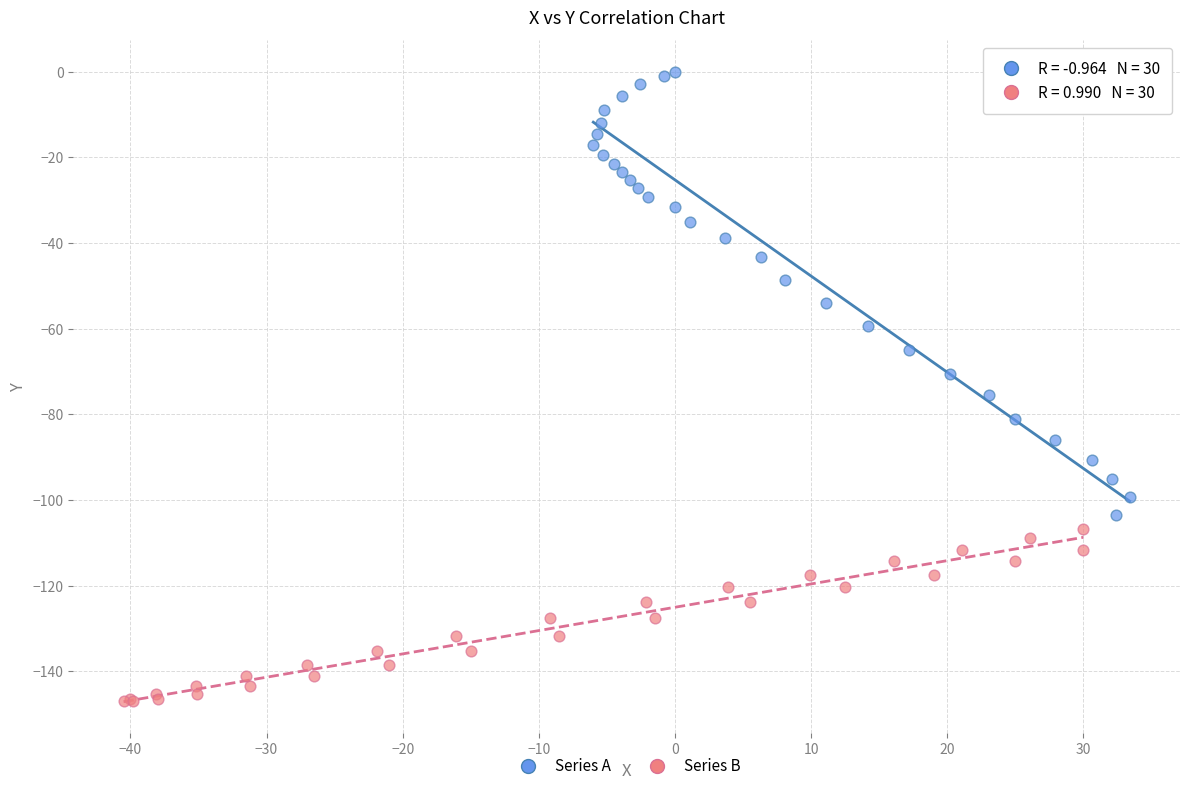

Which series reaches the maximum Y coordinate?

Series A